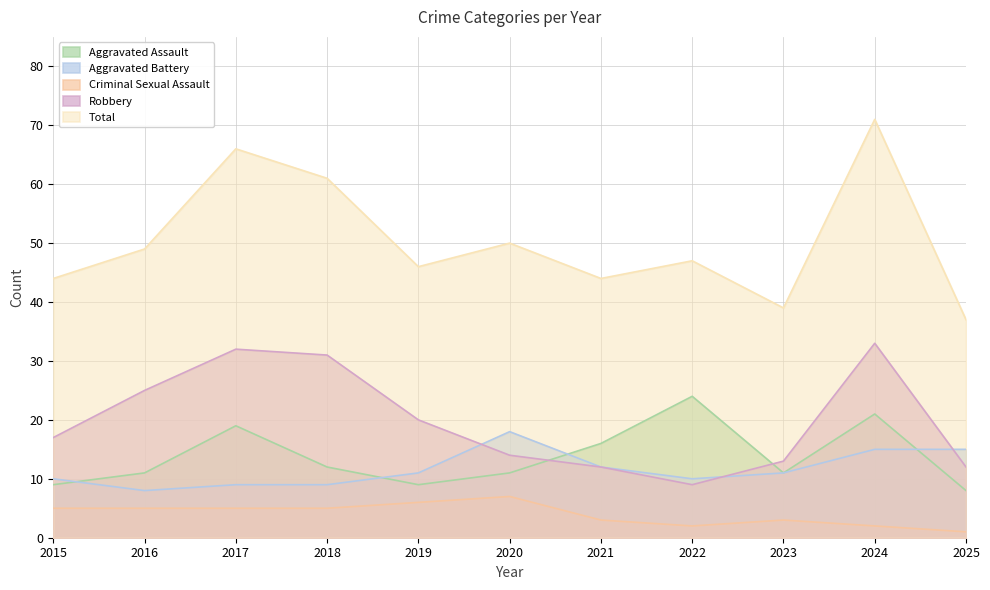

What is the value of the Criminal Sexual Assault point at the 10th from the left?

2